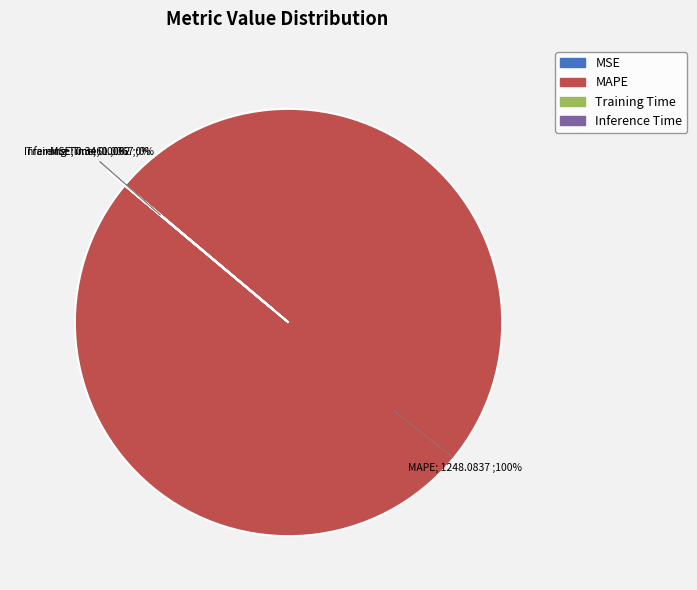

What is the smallest slice in the pie chart?

Training Time